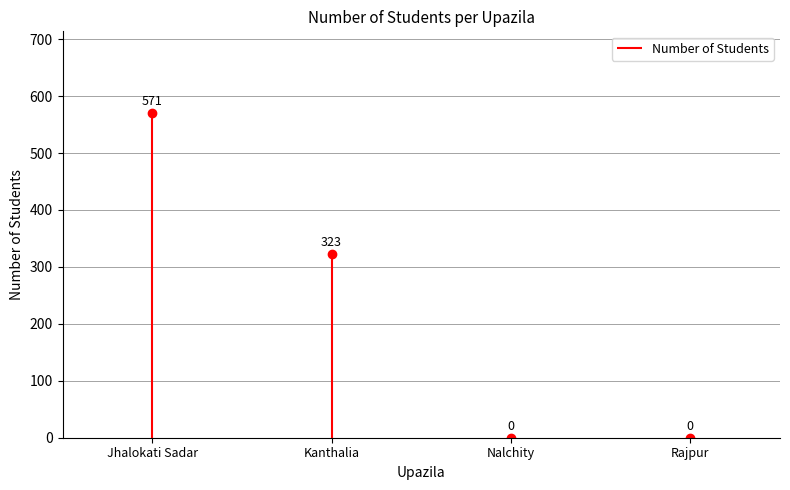

The chart shows a value of 568 at Kanthalia. True or false?

False